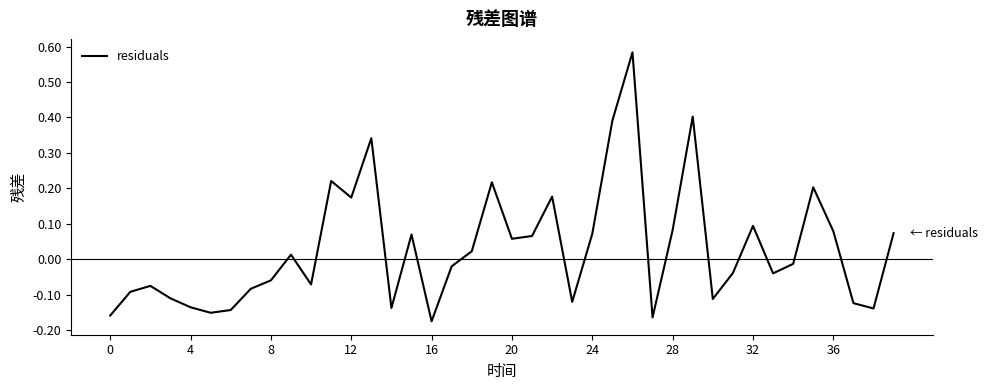

What is the difference between the maximum and minimum values?

0.8